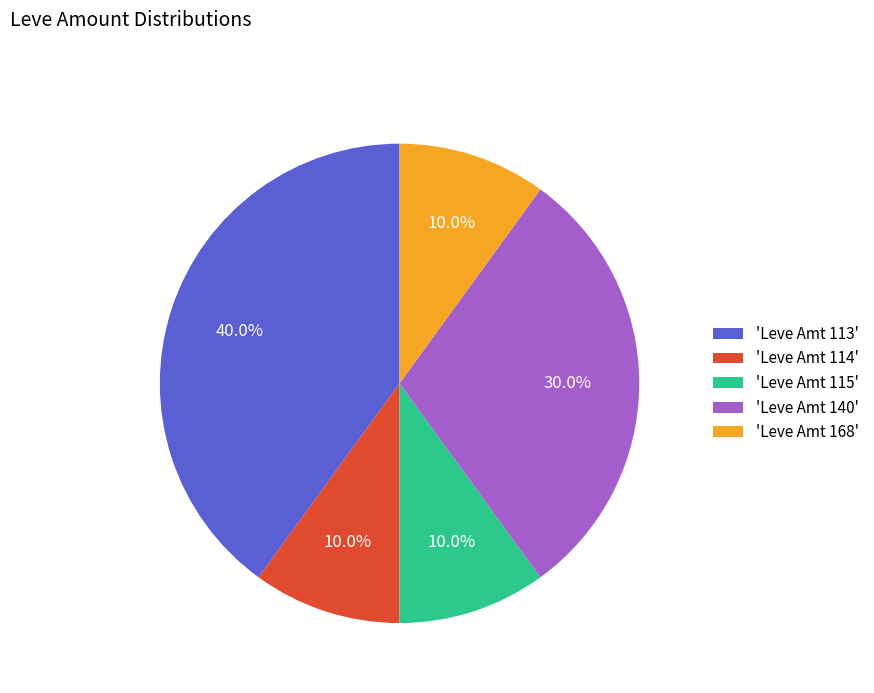

Which has a higher value, 'Leve Amt 115' or 'Leve Amt 113'?

'Leve Amt 113'